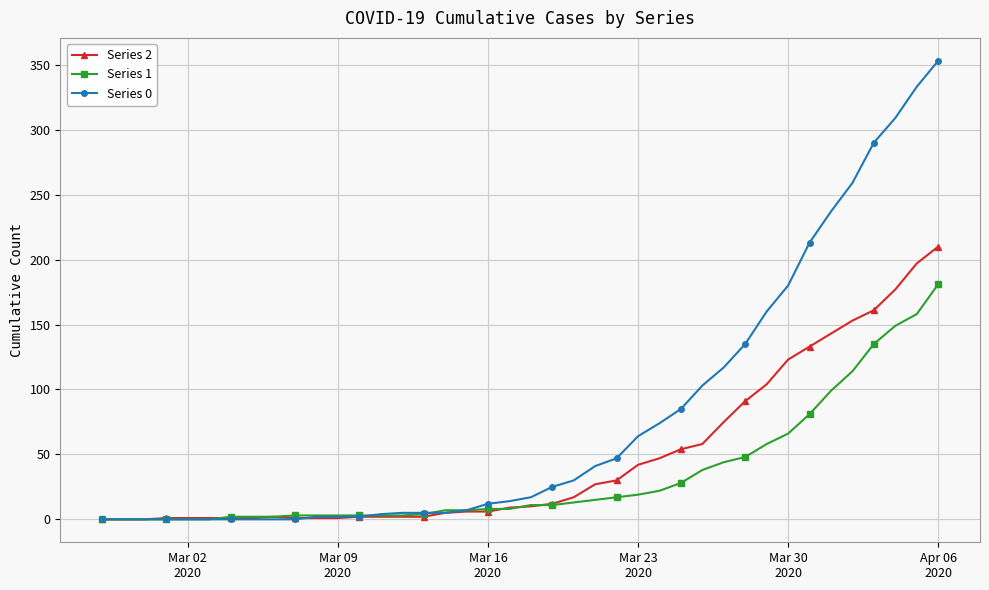

Count the number of data series in this chart.

3